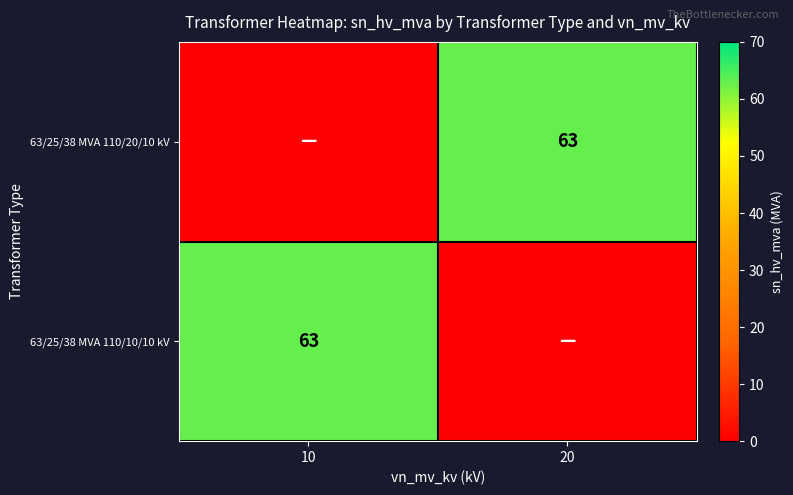

The 63/25/38 MVA 110/20/10 kV series shows 63 at 20. True or false?

True